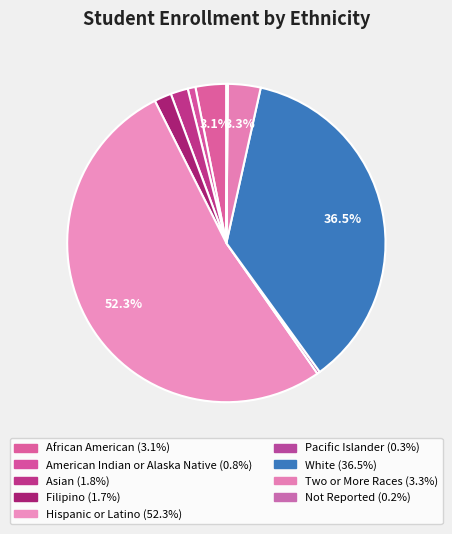

How much of the chart is everything except American Indian or Alaska Native?

99.2%